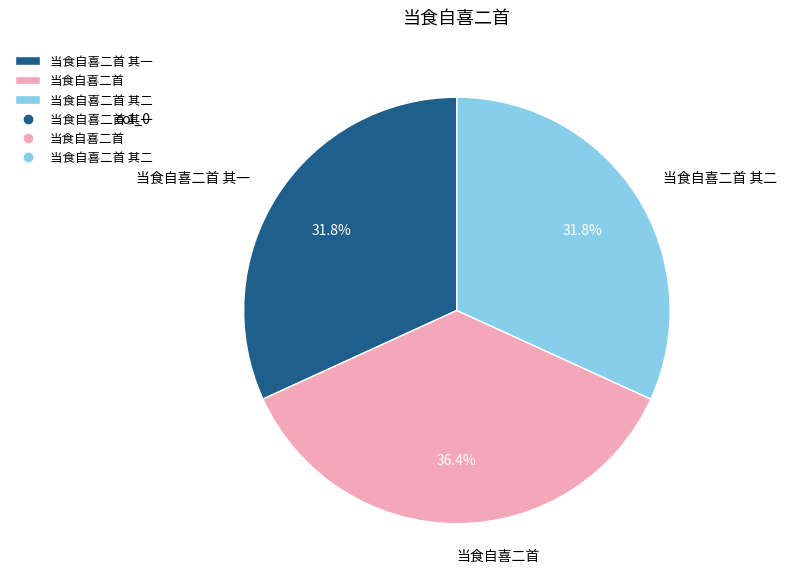

To the nearest percent, what is the difference between the largest and smallest slice percentages?

5%